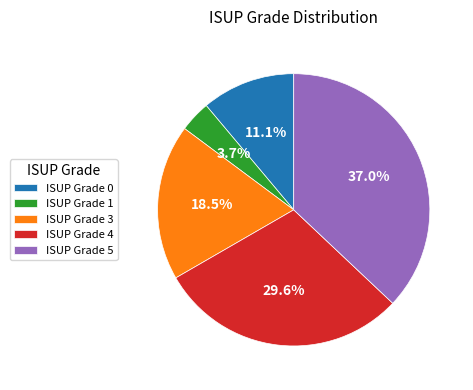

Which slice is the largest?

ISUP Grade 5